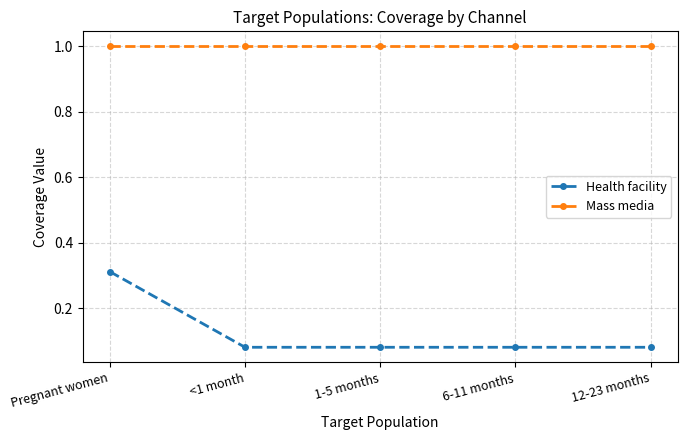

What is the label of the 2nd point from the right?

6-11 months